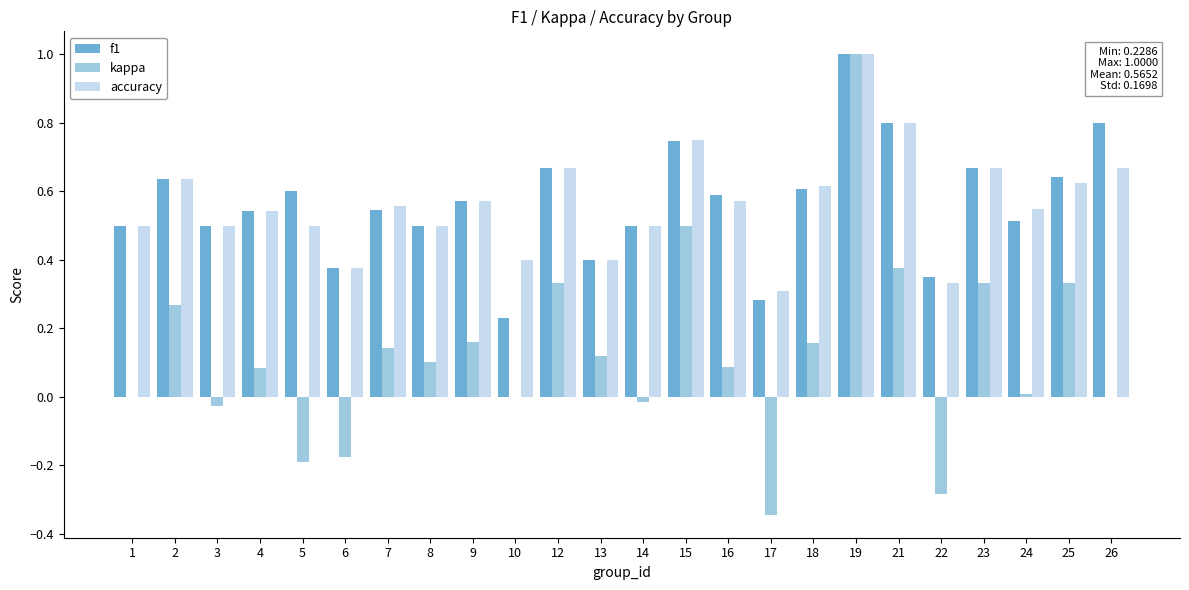

Which series changed the most between 8 and 23?

kappa